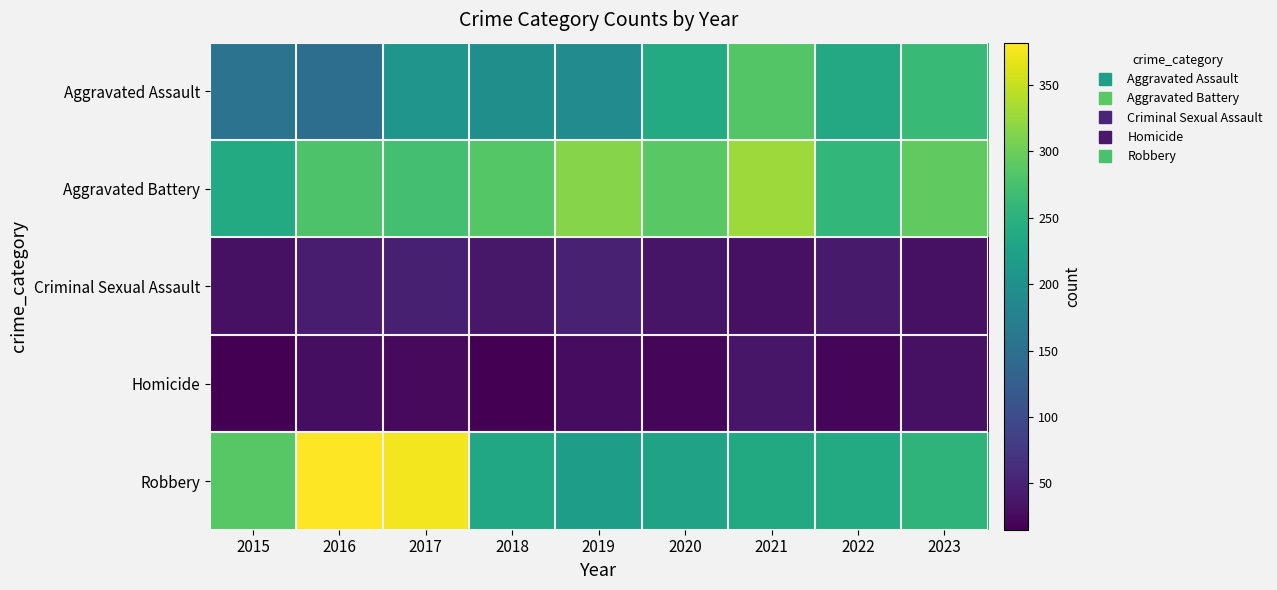

Rank the series at 2022 from lowest to highest value.

Homicide, Criminal Sexual Assault, Aggravated Assault, Robbery, Aggravated Battery